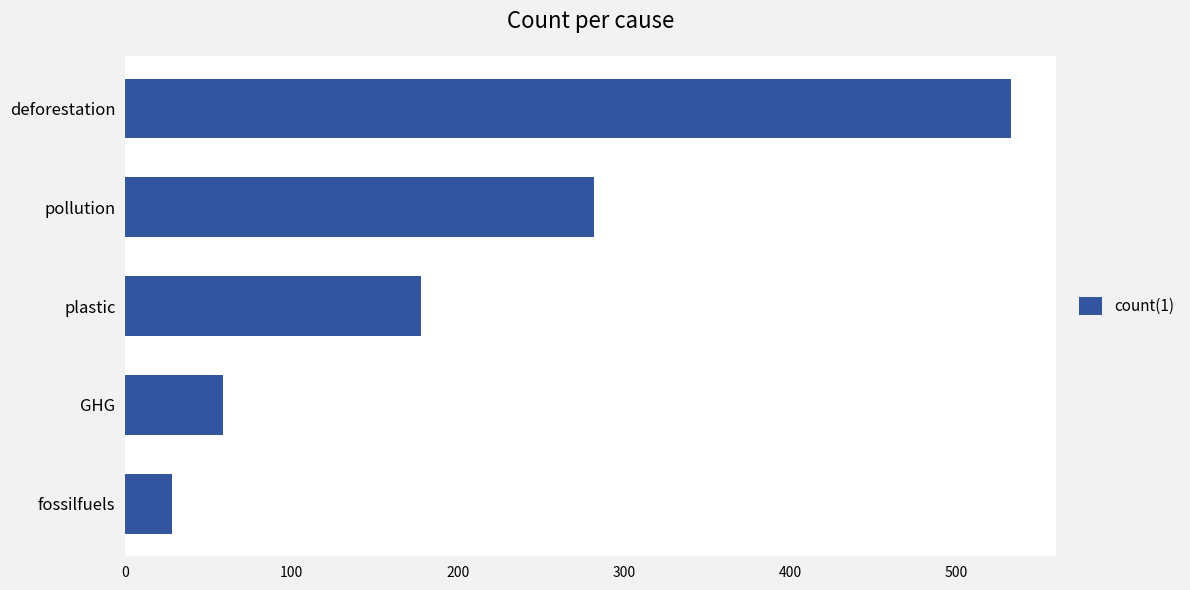

Reading top to bottom, transcribe all the data shown in this chart.

533	282	178	59	28